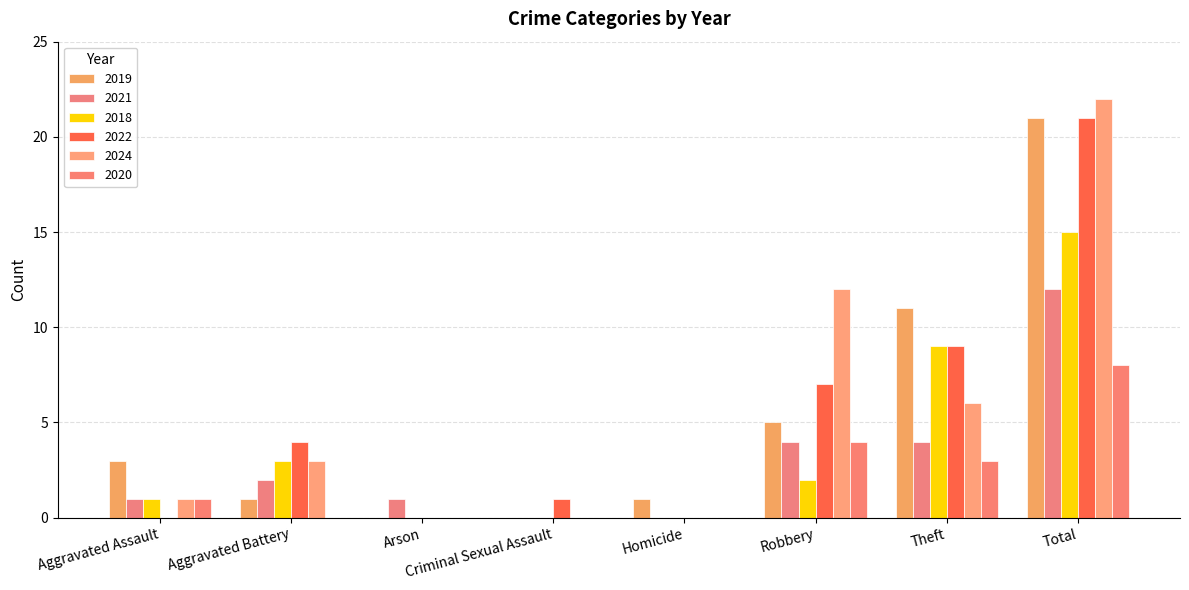

What is the difference between the highest and lowest values at Theft?

8